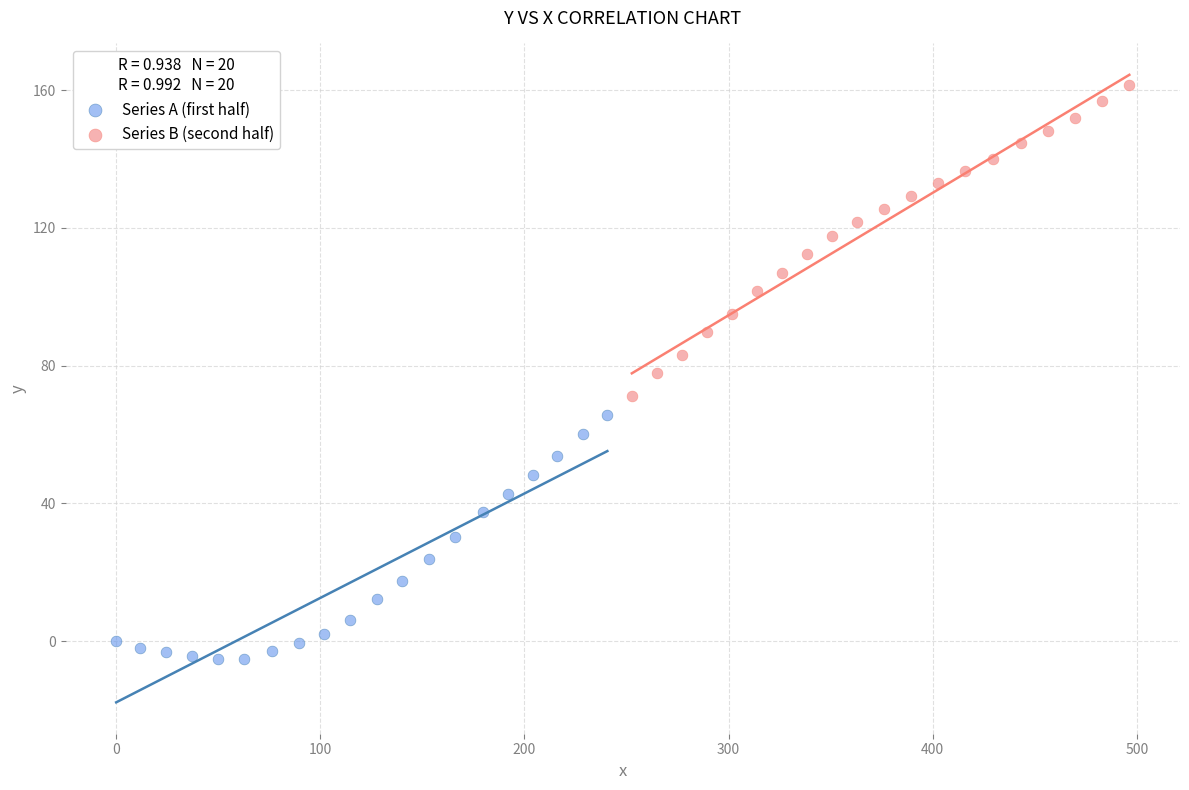

Which series has the largest Y range (max minus min)?

Series B (second half)